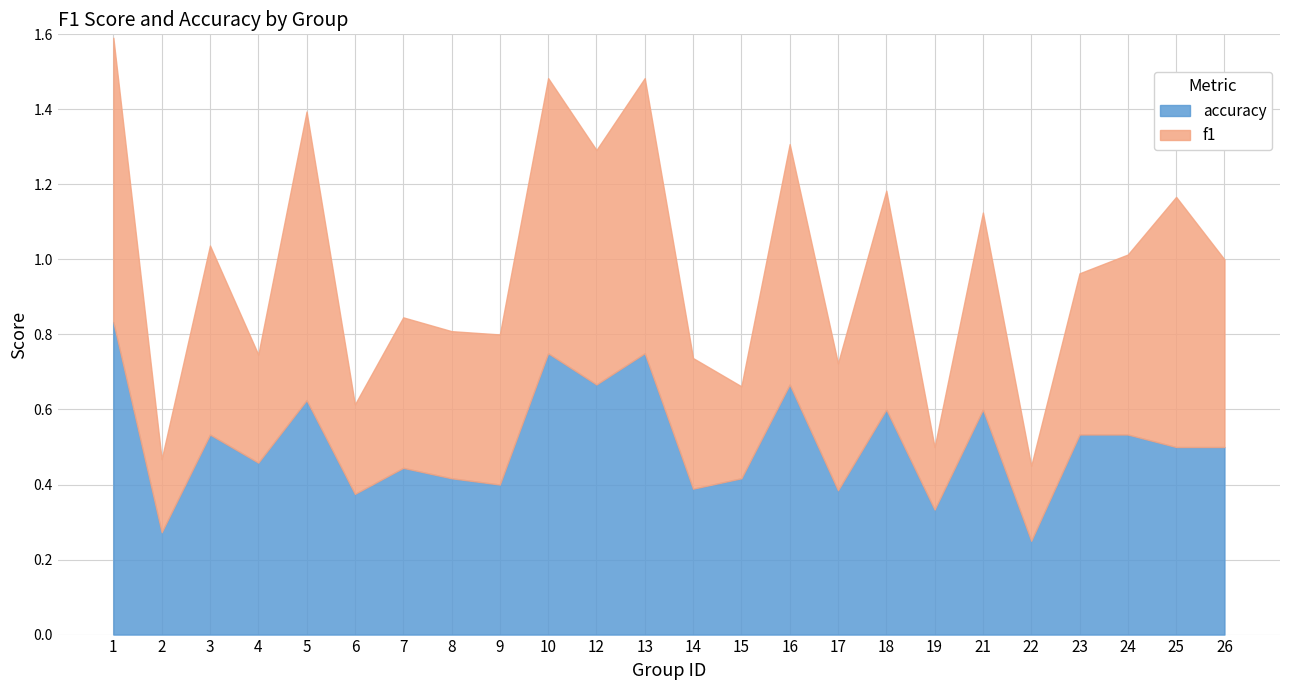

How many interior local peaks does the f1 series have?

9